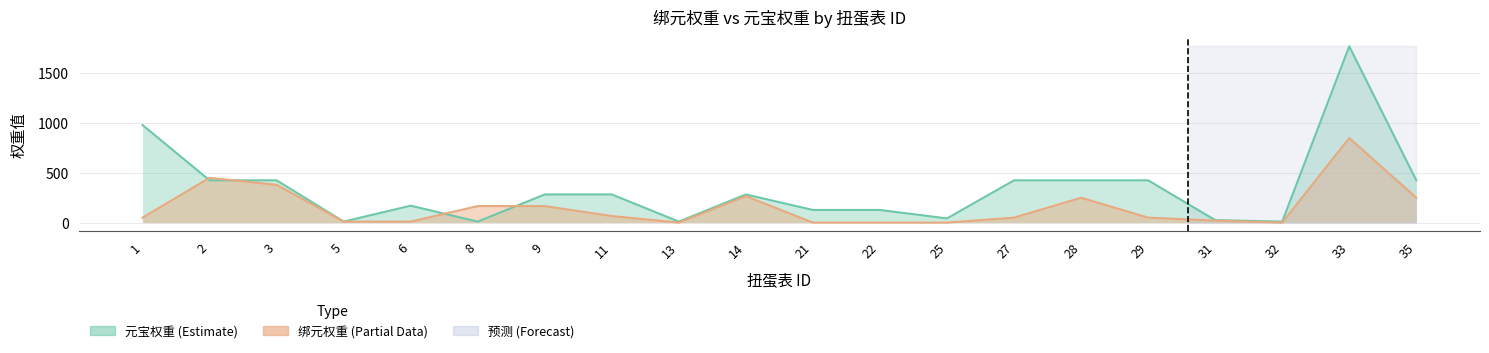

Where is byWeight nearest to the value 425?

2